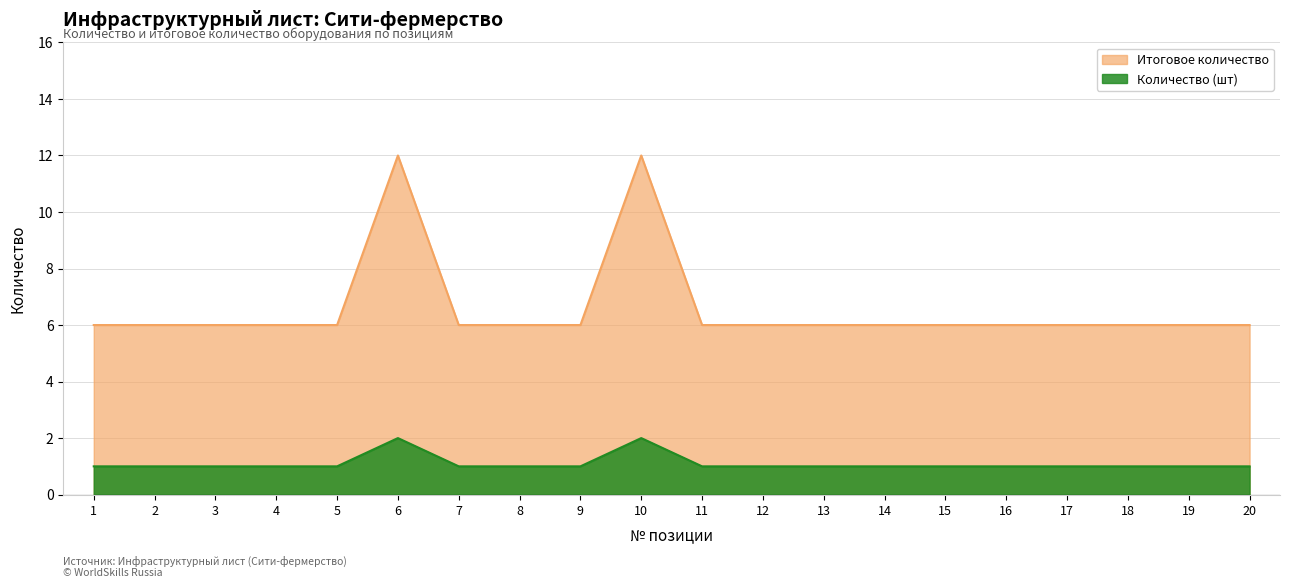

Is it true that Количество (шт) equals 0 at 4?

False